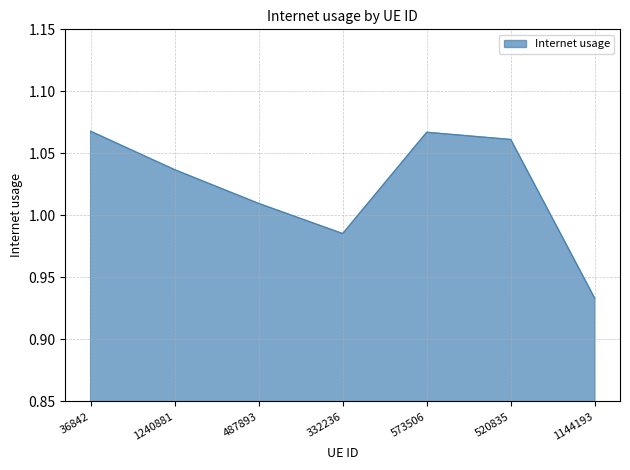

Which has a higher value, 332236 or 1144193?

332236